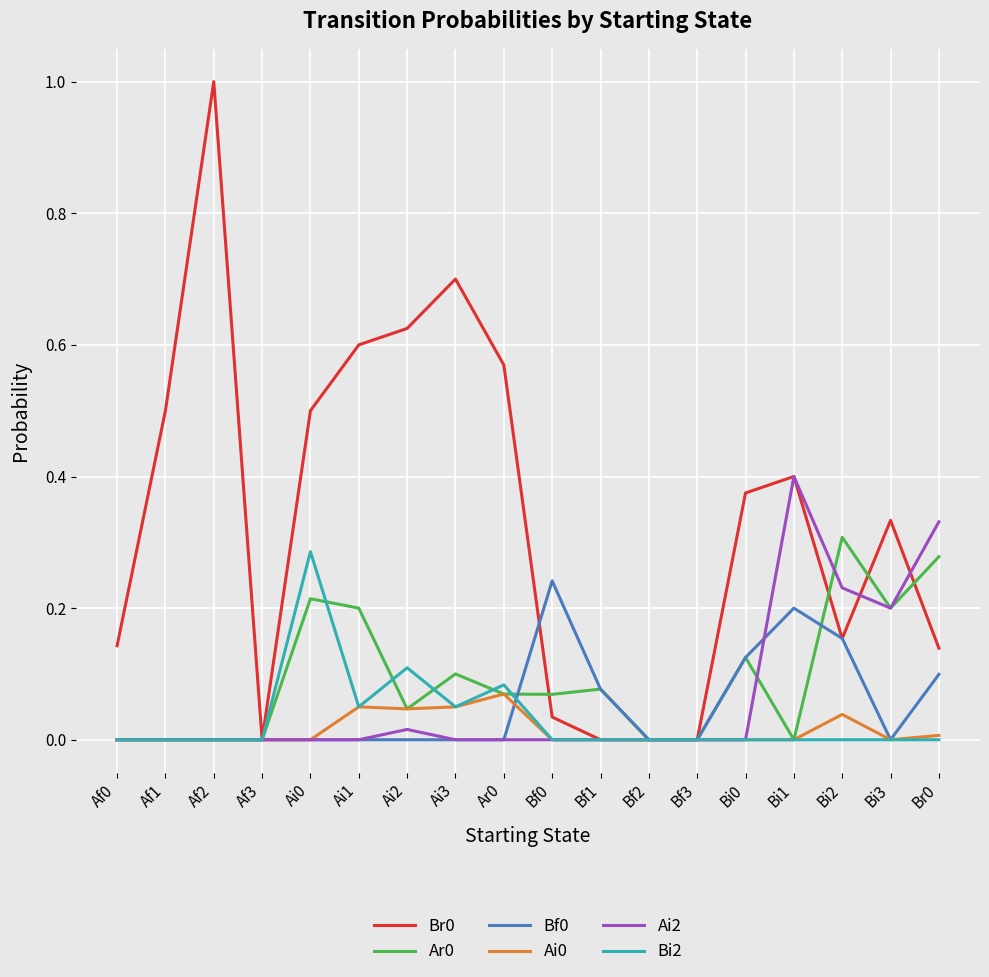

The value of Bi2 at Ai3 is 0.1. True or false?

True